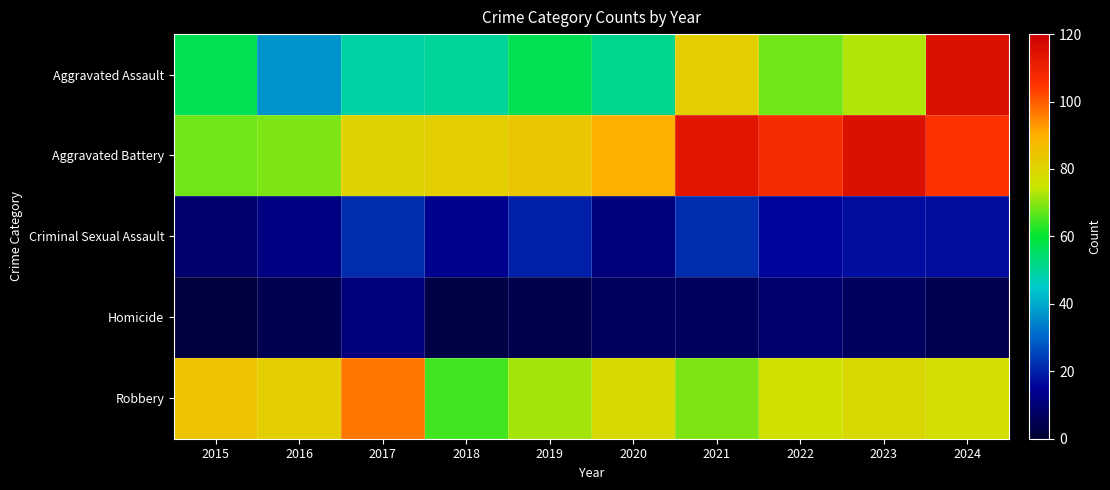

Reading right to left, extract all data points from this chart.

Aggravated Assault: 2024=115	2023=73	2022=68	2021=82	2020=51	2019=57	2018=50	2017=49	2016=37	2015=57
Aggravated Battery: 2024=105	2023=115	2022=107	2021=113	2020=90	2019=84	2018=82	2017=81	2016=69	2015=68
Criminal Sexual Assault: 2024=17	2023=17	2022=16	2021=22	2020=11	2019=20	2018=14	2017=22	2016=12	2015=9
Homicide: 2024=5	2023=7	2022=9	2021=7	2020=7	2019=4	2018=3	2017=11	2016=5	2015=2
Robbery: 2024=77	2023=79	2022=76	2021=69	2020=78	2019=72	2018=65	2017=97	2016=82	2015=85